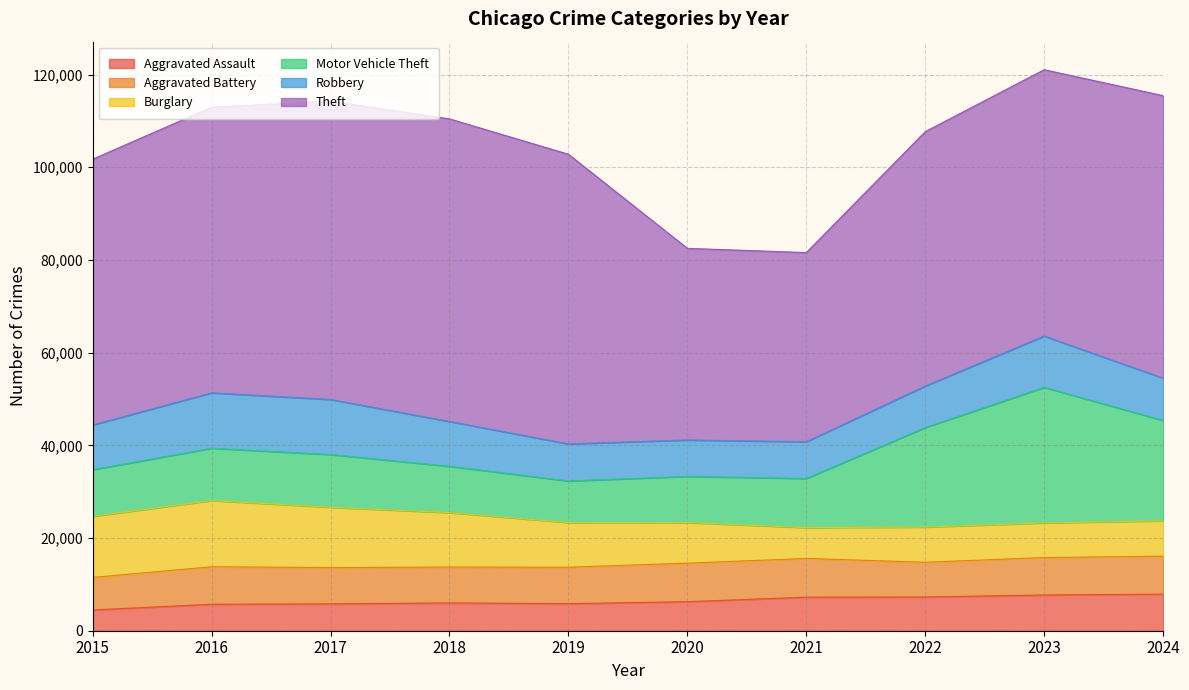

Reading left to right, list all the values displayed in this chart.

Aggravated Assault: 4480	5713	5793	6002	5841	6265	7242	7280	7711	7899
Aggravated Battery: 7019	8085	7845	7735	7858	8321	8346	7493	8077	8182
Burglary: 13184	14289	13001	11747	9638	8758	6661	7594	7480	7632
Motor Vehicle Theft: 10068	11285	11380	9985	8978	9959	10605	21466	29254	21655
Robbery: 9638	11960	11880	9681	7995	7855	7920	8964	11053	9133
Theft: 57352	61623	64386	65290	62497	41345	40819	54891	57470	60950